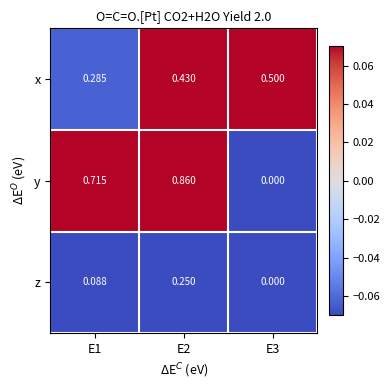

Count the number of data series in this chart.

3